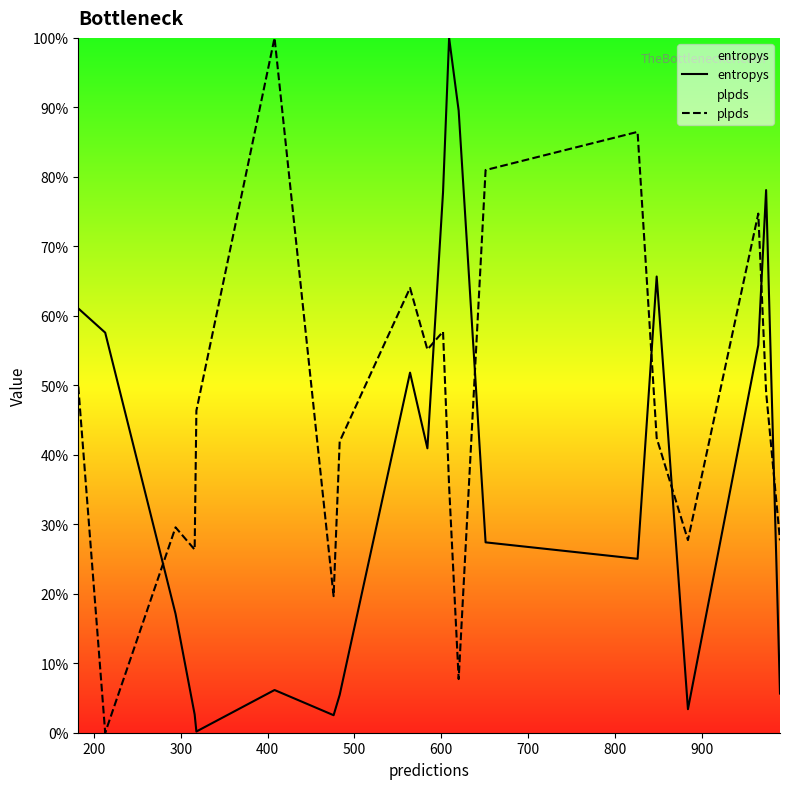

Rank the series by their average value, from highest to lowest.

plpds, entropys